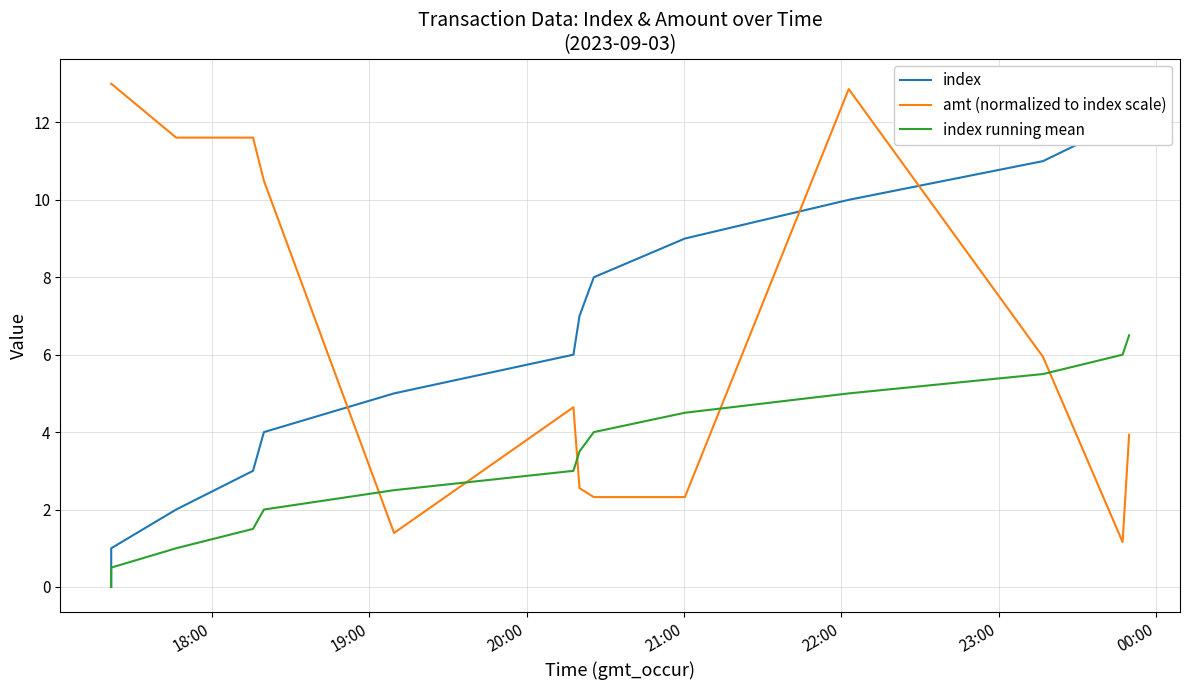

What is the highest value of the index series?

13.0